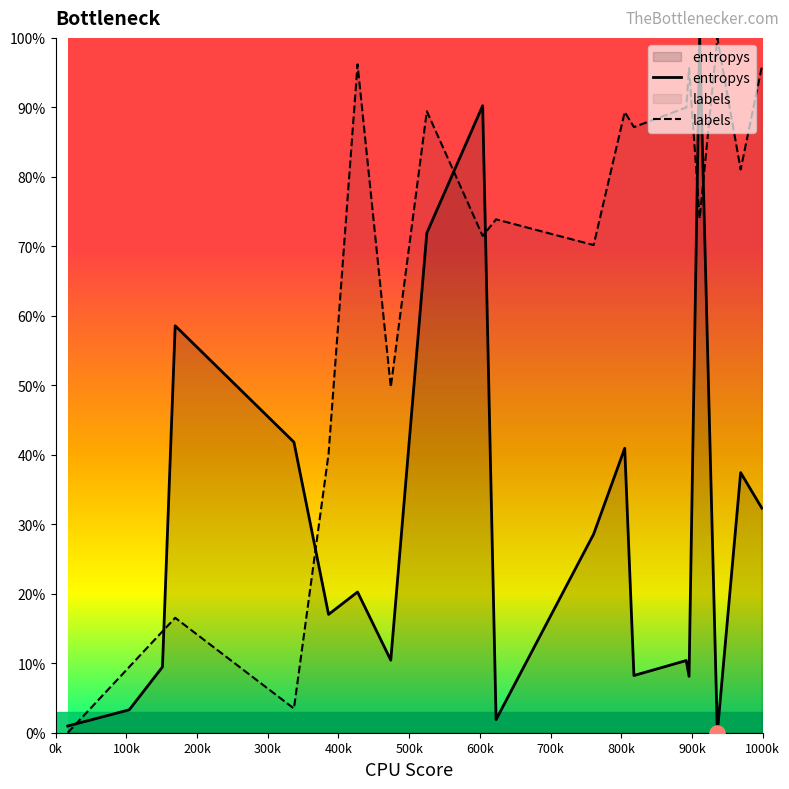

Which series has the largest total across all categories?

labels